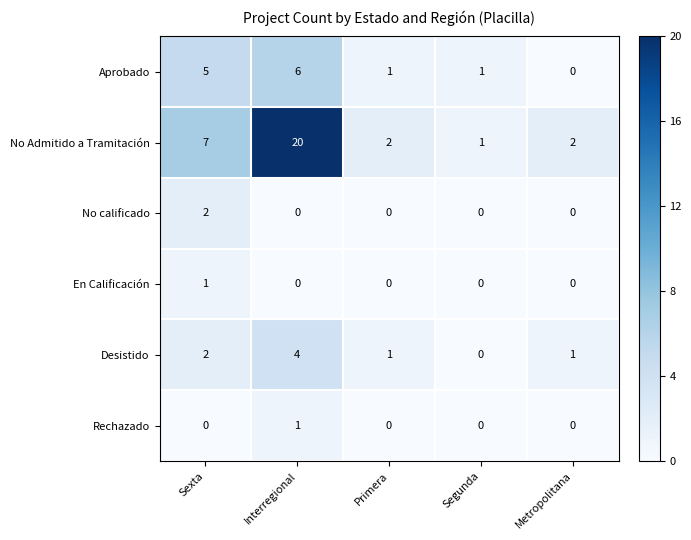

Reading right to left, list all the values displayed in this chart.

Aprobado: 0	1	1	6	5
No Admitido a Tramitación: 2	1	2	20	7
No calificado: 0	0	0	0	2
En Calificación: 0	0	0	0	1
Desistido: 1	0	1	4	2
Rechazado: 0	0	0	1	0